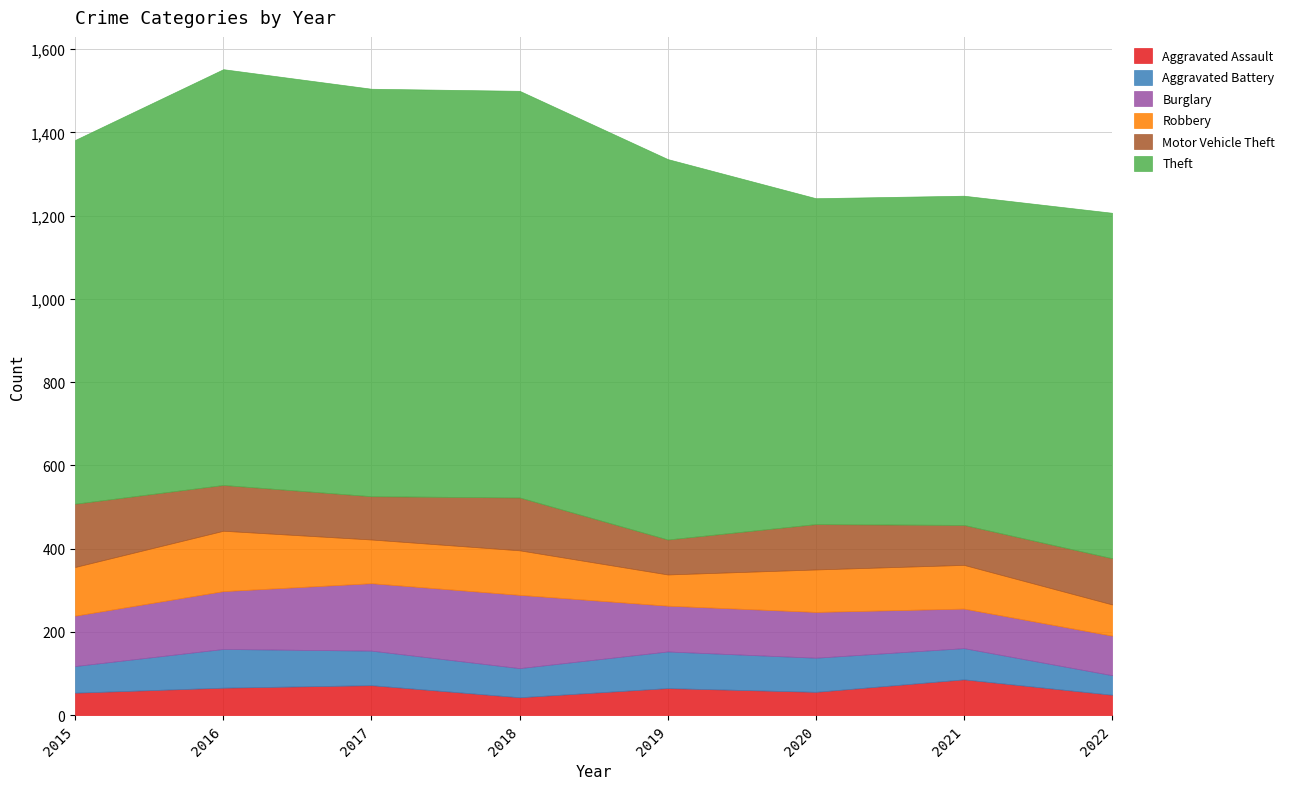

True or false: Motor Vehicle Theft and Theft intersect in this chart.

False